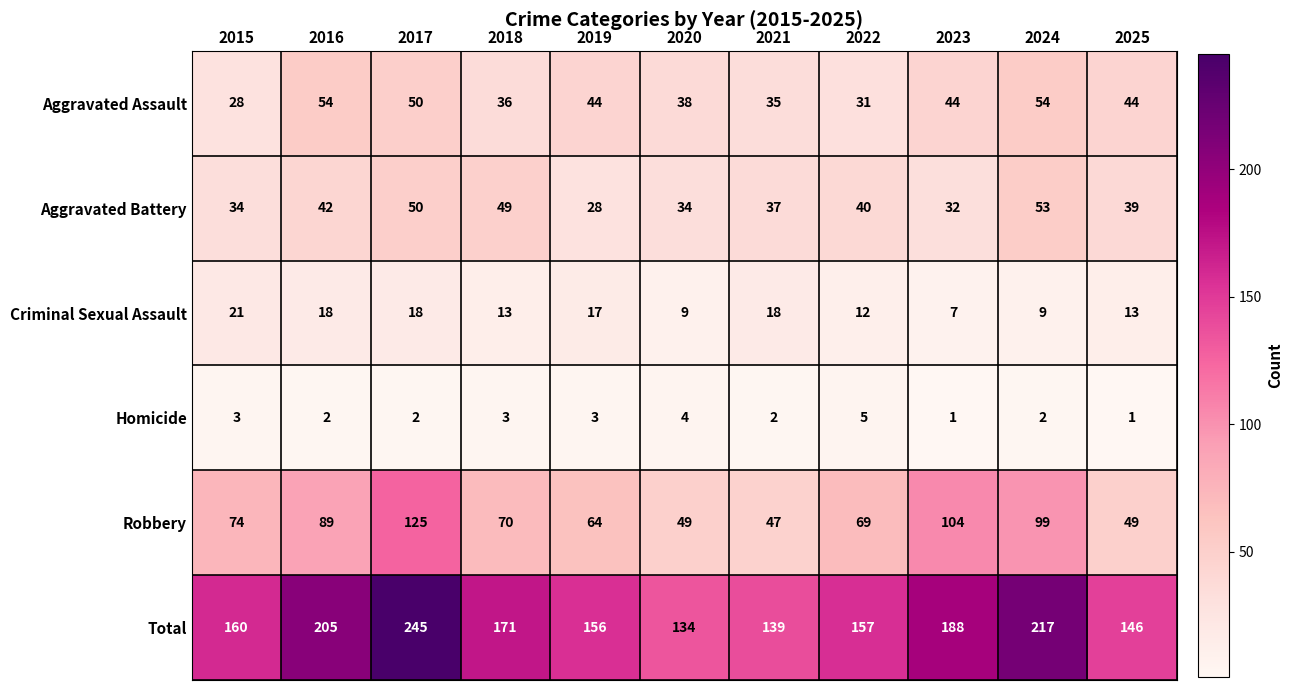

Rank the series by their maximum value, from highest to lowest.

Total, Robbery, Aggravated Assault, Aggravated Battery, Criminal Sexual Assault, Homicide